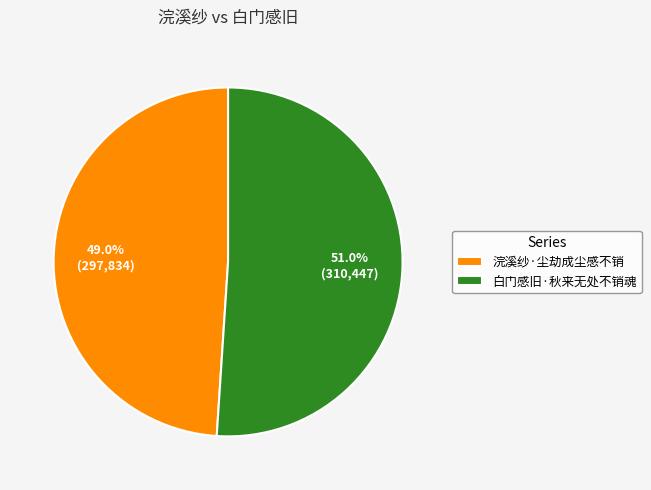

How many slices are in this pie chart?

2